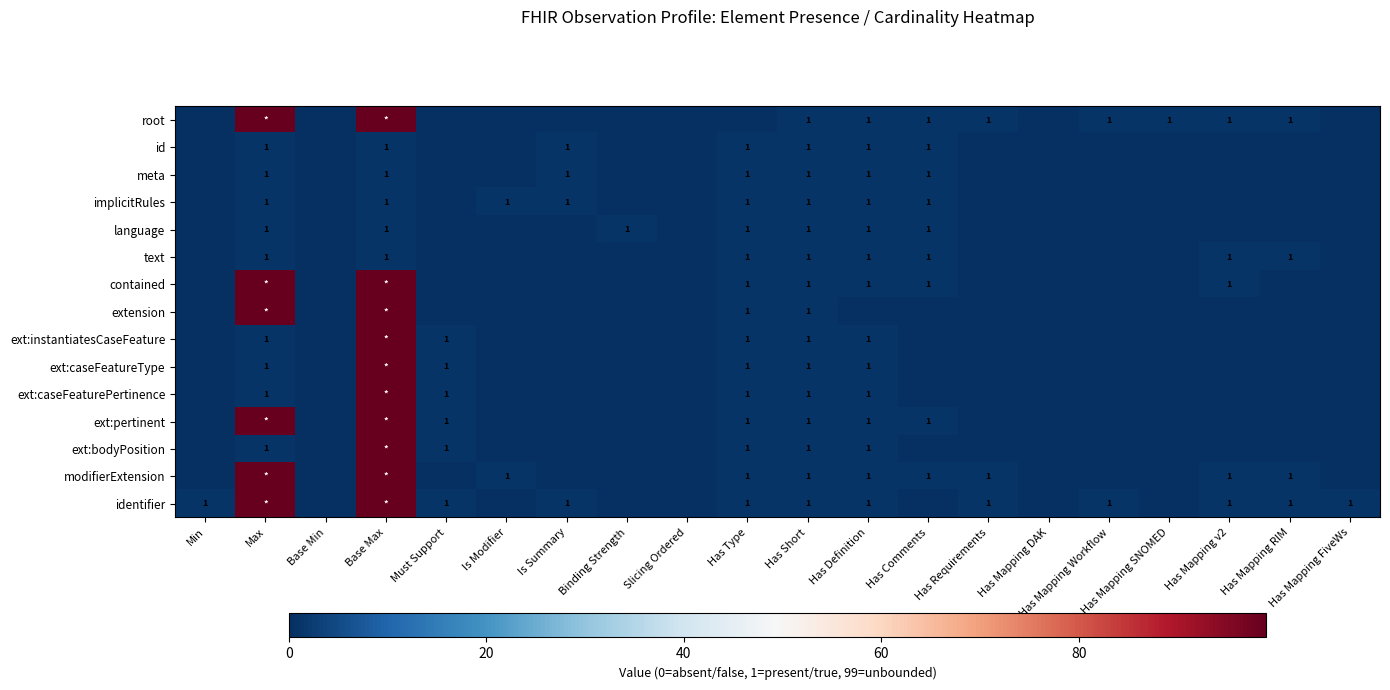

At which category is the sum across all series the highest?

Base Max